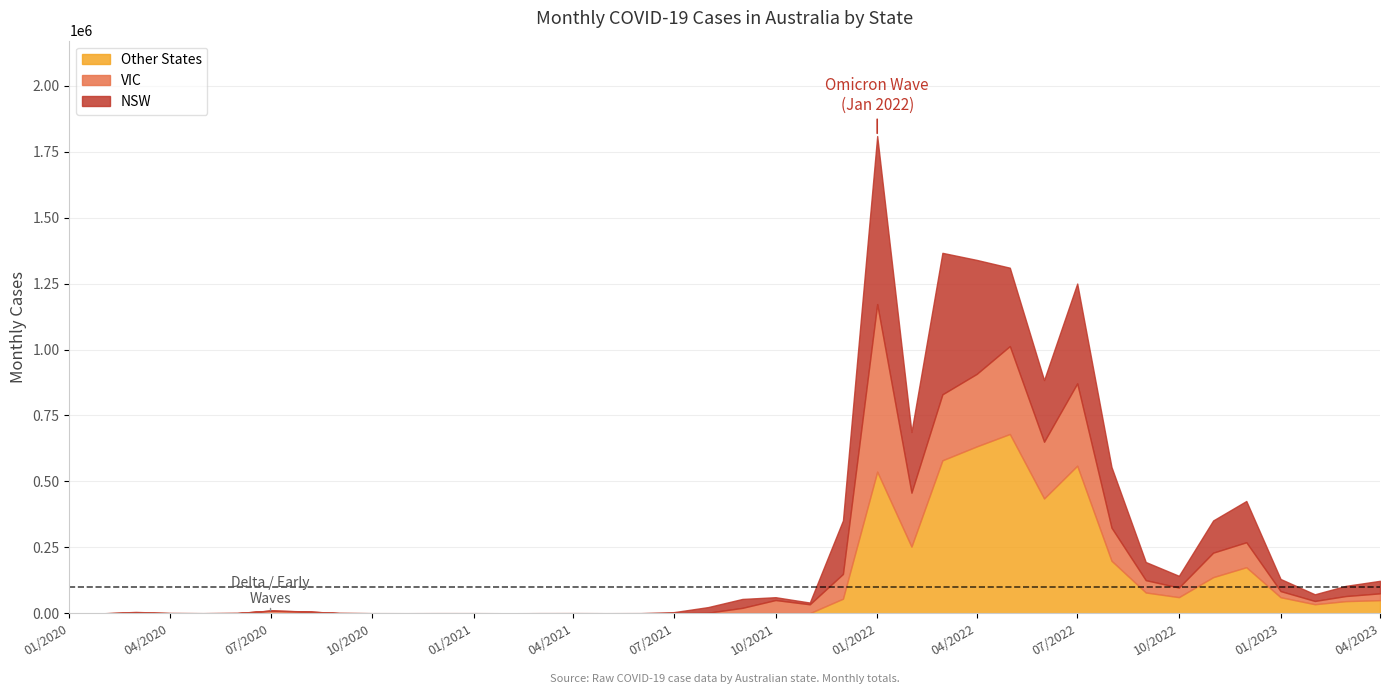

How many interior local valleys does the Other series have?

10